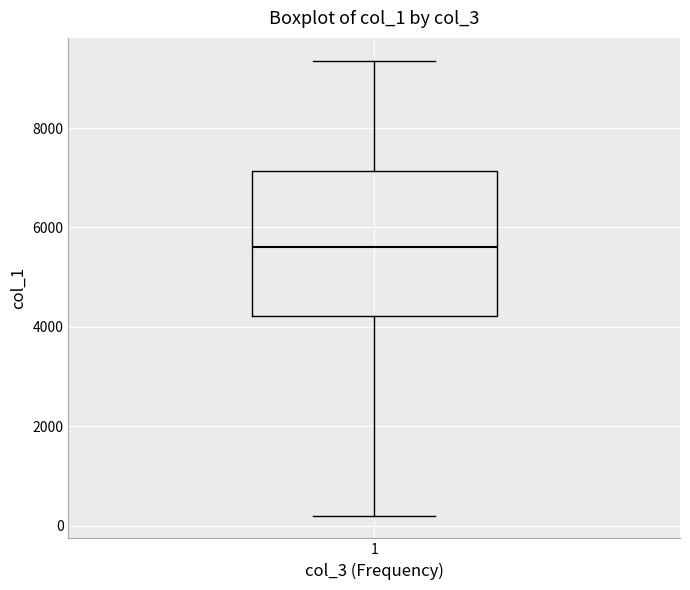

Read this box plot against the y-axis: the position of the median line, the range covered by the box, and the ends of both whiskers. The values are not printed on the chart, so give them approximately, as read against the axis.

median 5600, box 4200 to 7200, whiskers 200 to 9400